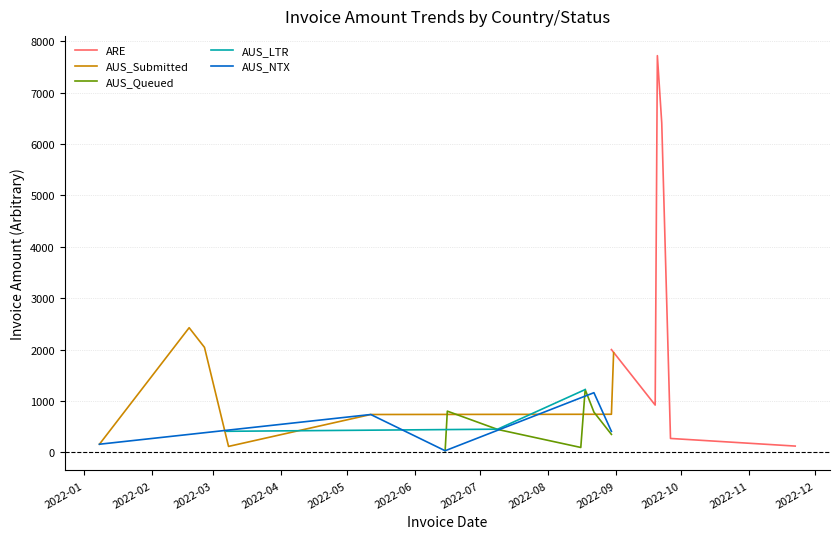

What is the highest value of the ARE series?

7720.1